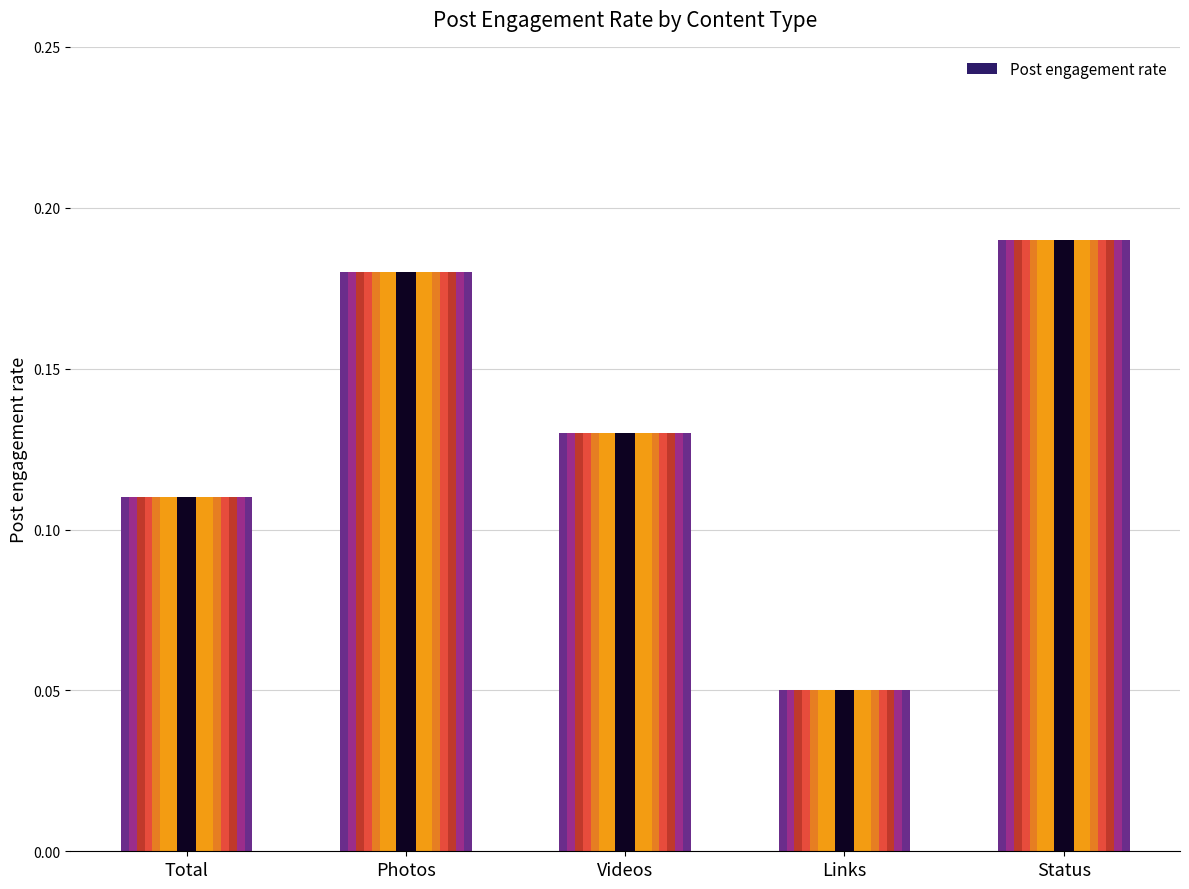

Reading left to right, list all the values displayed in this chart.

0.1	0.2	0.1	0.1	0.2